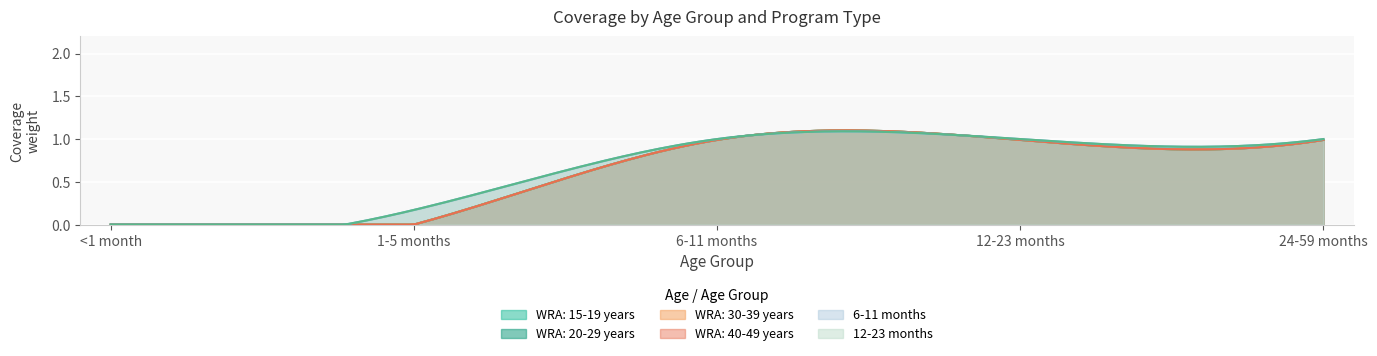

Is the value of WRA: 40-49 years at 12-23 months greater than the value of WRA: 15-19 years at 24-59 months?

No